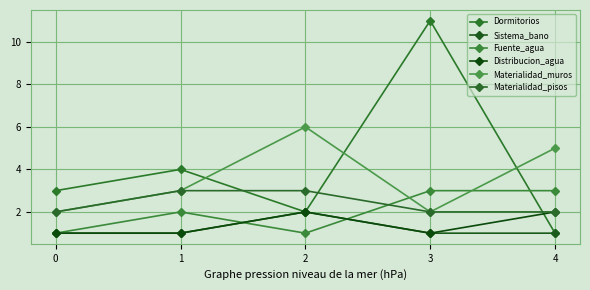

Is it true that Sistema_bano equals 2 at 1?

False